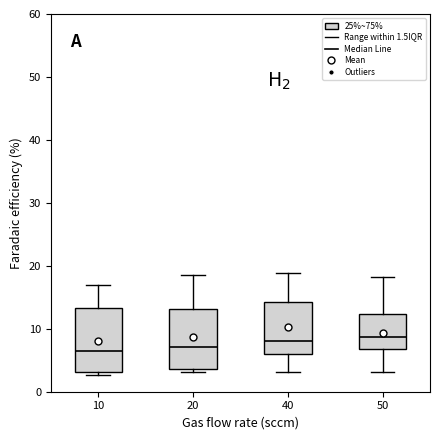

Reading left to right, read every box against the y-axis: the position of its median line, the range the box covers, and the ends of its whiskers. The values are not printed on the chart, so give them approximately, as read against the axis.

10: median 6, box 3 to 13, whiskers 3 (just below the box's lower edge) to 17
20: median 7, box 4 to 13, whiskers 3 to 19
40: median 8, box 6 to 14, whiskers 3 to 19
50: median 9, box 7 to 12, whiskers 3 to 18